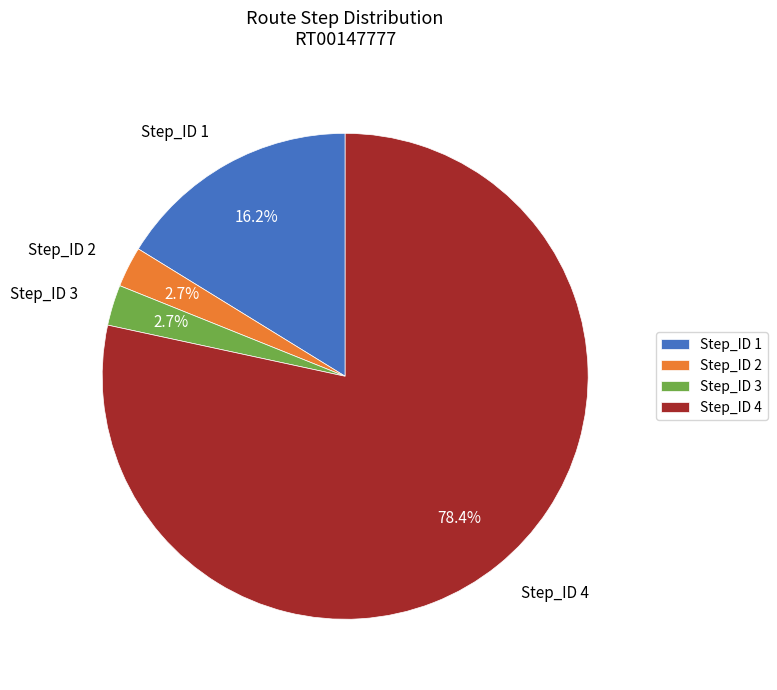

To the nearest percent, what is the combined percentage of Step_ID 1 and Step_ID 2?

19%